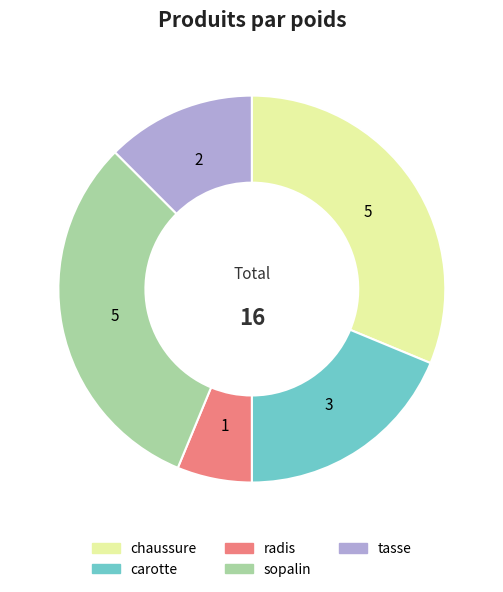

Is sopalin the majority of the pie?

No